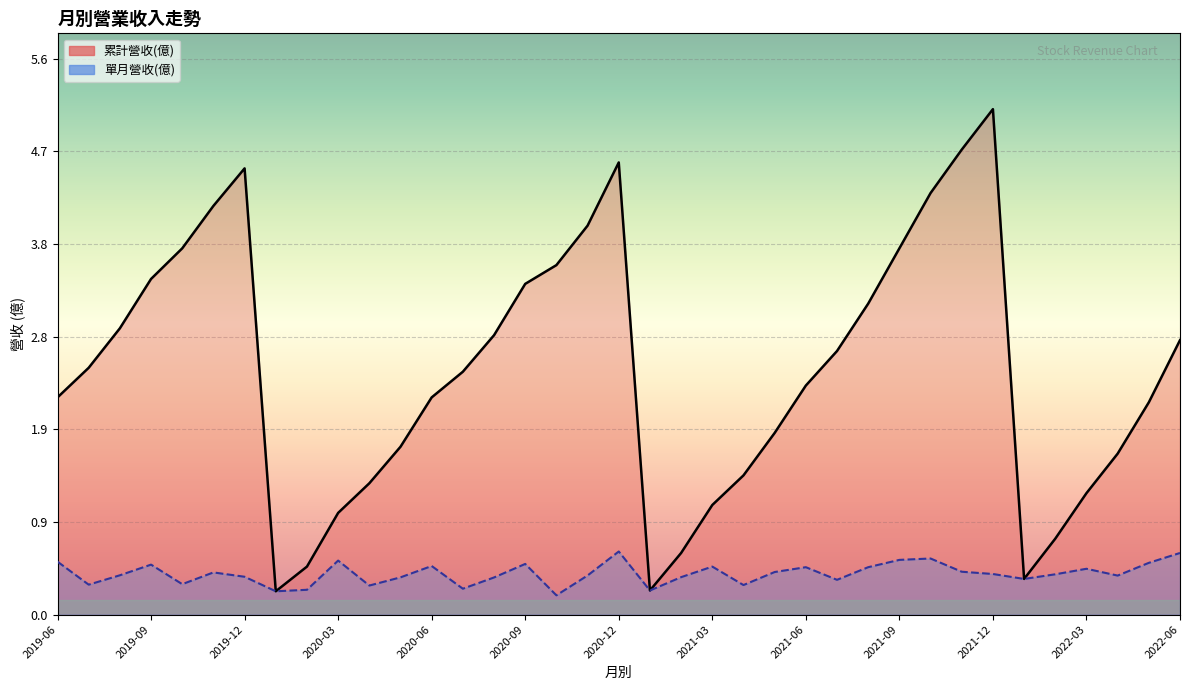

Reading right to left, what are all the values shown in this chart?

累計營收(億): 2019-06=2.2	2019-07=2.5	2019-08=2.9	2019-09=3.4	2019-10=3.7	2019-11=4.1	2019-12=4.5	2020-01=0.2	2020-02=0.5	2020-03=1.0	2020-04=1.3	2020-05=1.7	2020-06=2.2	2020-07=2.5	2020-08=2.8	2020-09=3.4	2020-10=3.5	2020-11=3.9	2020-12=4.6	2021-01=0.2	2021-02=0.6	2021-03=1.1	2021-04=1.4	2021-05=1.8	2021-06=2.3	2021-07=2.7	2021-08=3.1	2021-09=3.7	2021-10=4.3	2021-11=4.7	2021-12=5.1	2022-01=0.4	2022-02=0.8	2022-03=1.2	2022-04=1.6	2022-05=2.1	2022-06=2.8
單月營收(億): 2019-06=0.5	2019-07=0.3	2019-08=0.4	2019-09=0.5	2019-10=0.3	2019-11=0.4	2019-12=0.4	2020-01=0.2	2020-02=0.3	2020-03=0.5	2020-04=0.3	2020-05=0.4	2020-06=0.5	2020-07=0.3	2020-08=0.4	2020-09=0.5	2020-10=0.2	2020-11=0.4	2020-12=0.6	2021-01=0.2	2021-02=0.4	2021-03=0.5	2021-04=0.3	2021-05=0.4	2021-06=0.5	2021-07=0.4	2021-08=0.5	2021-09=0.6	2021-10=0.6	2021-11=0.4	2021-12=0.4	2022-01=0.4	2022-02=0.4	2022-03=0.5	2022-04=0.4	2022-05=0.5	2022-06=0.6